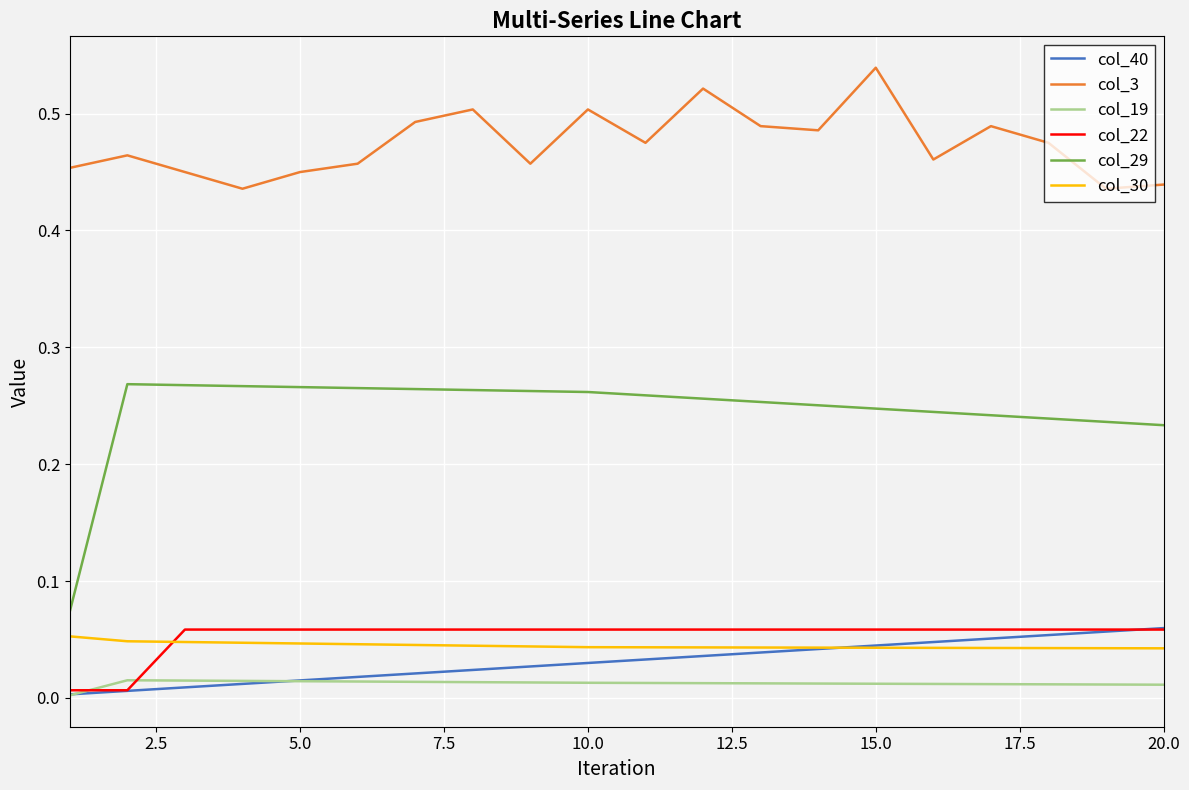

True or false: col_30 and col_3 cross at least once.

False